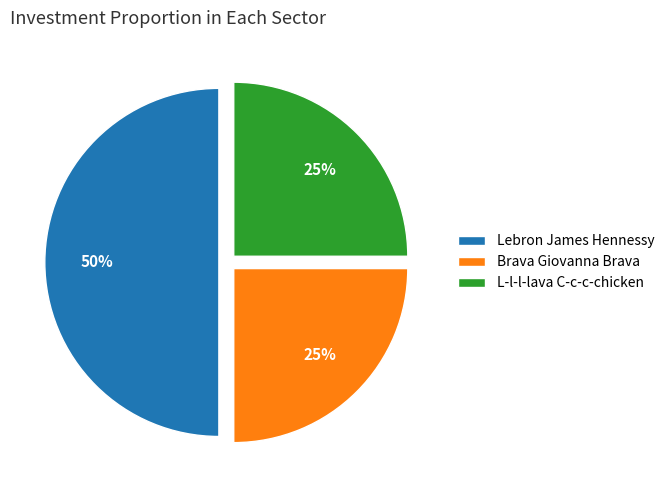

Which category has the biggest portion of the pie?

Lebron James Hennessy